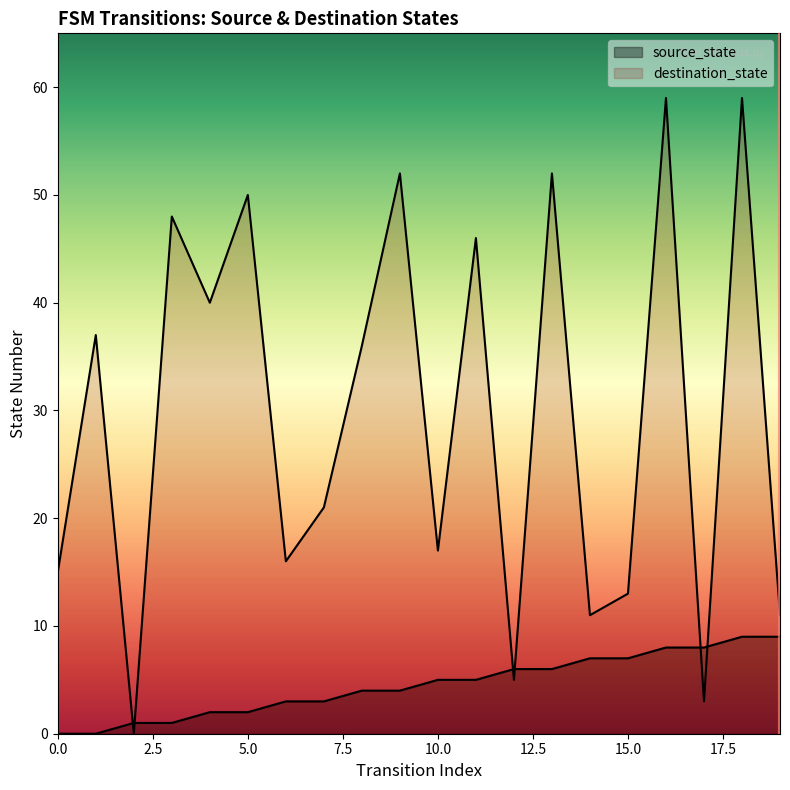

Rank the categories by destination_state value from lowest to highest.

2, 17, 12, 14, 19, 15, 0, 6, 10, 7, 8, 1, 4, 11, 3, 5, 9, 13, 16, 18